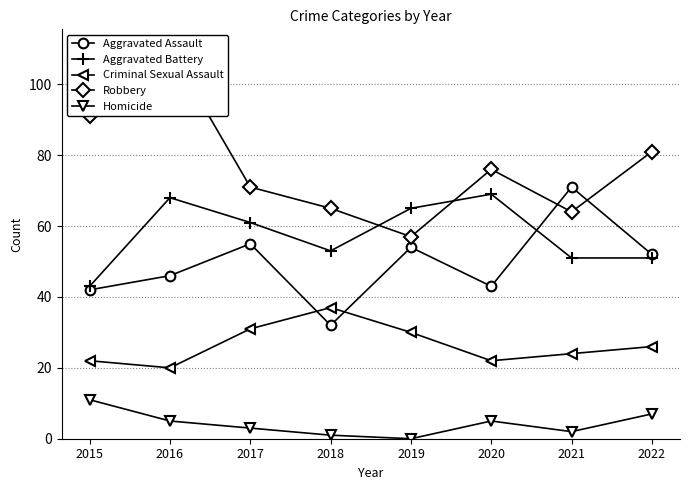

Reading left to right, what are all the values shown in this chart?

Aggravated Assault: 2015=42	2016=46	2017=55	2018=32	2019=54	2020=43	2021=71	2022=52
Aggravated Battery: 2015=43	2016=68	2017=61	2018=53	2019=65	2020=69	2021=51	2022=51
Criminal Sexual Assault: 2015=22	2016=20	2017=31	2018=37	2019=30	2020=22	2021=24	2022=26
Robbery: 2015=91	2016=110	2017=71	2018=65	2019=57	2020=76	2021=64	2022=81
Homicide: 2015=11	2016=5	2017=3	2018=1	2019=0	2020=5	2021=2	2022=7